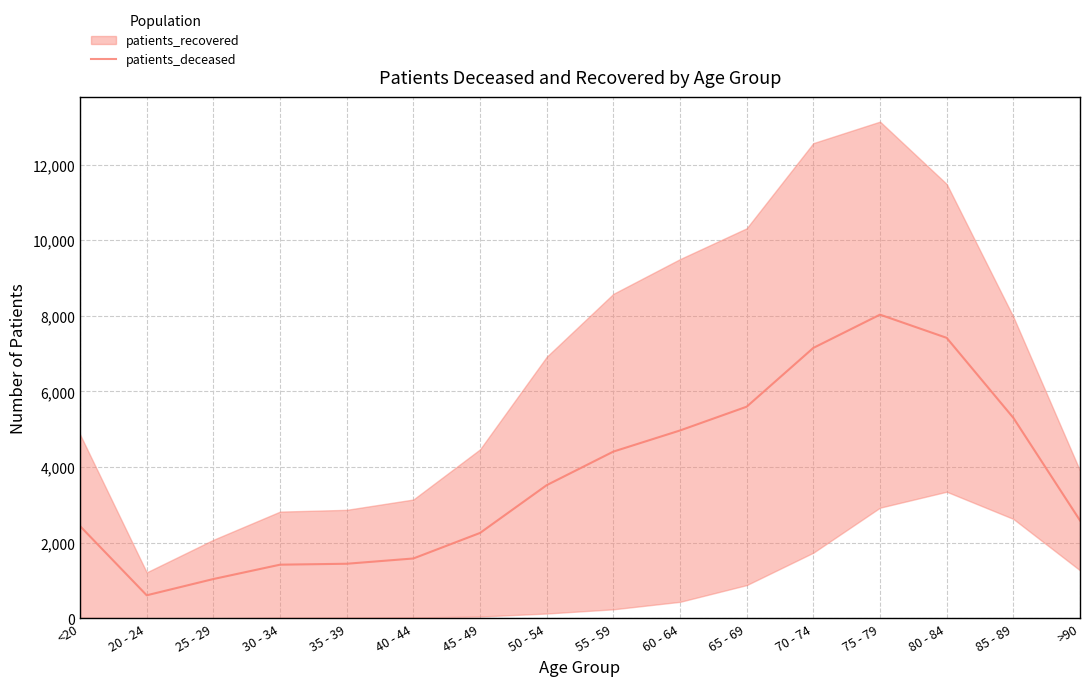

At which category does the data reach its first local valley?

20 - 24